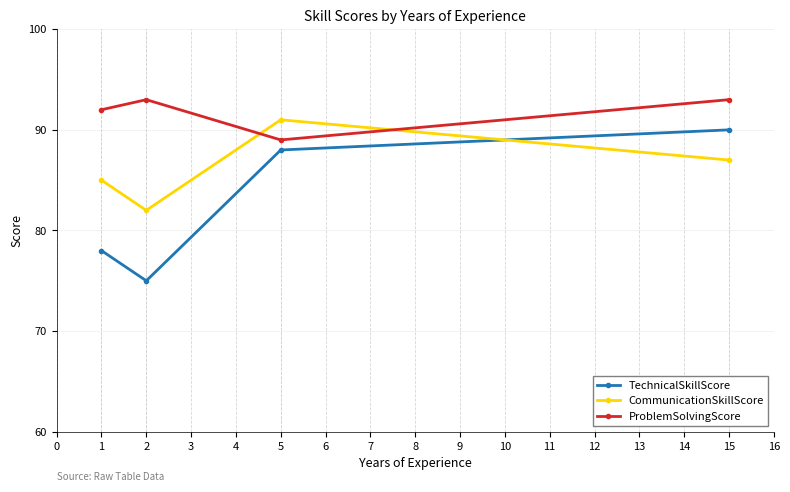

True or false: CommunicationSkillScore and ProblemSolvingScore intersect in this chart.

True